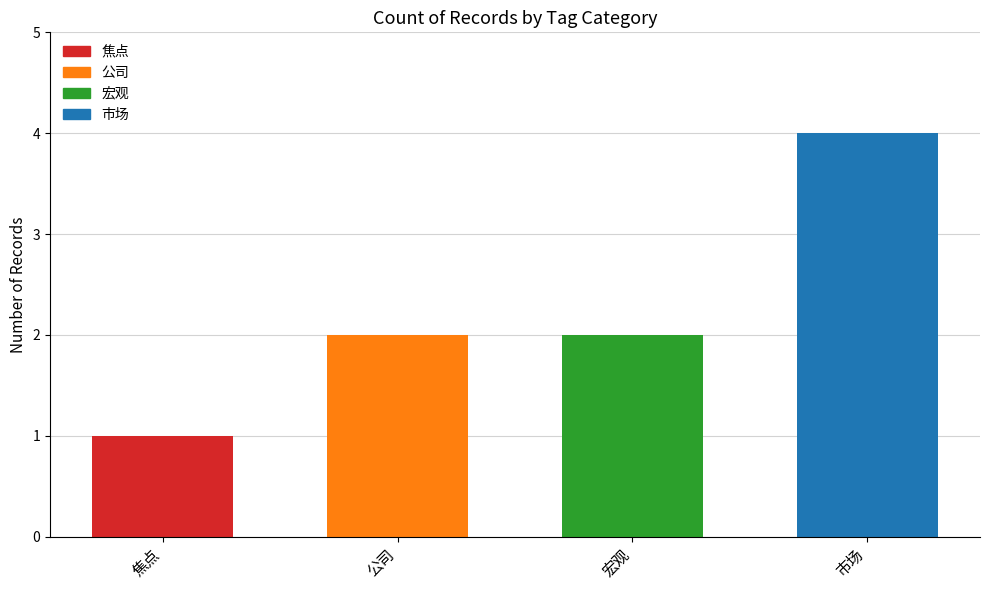

What is the change in value from 焦点 to 宏观?

+1